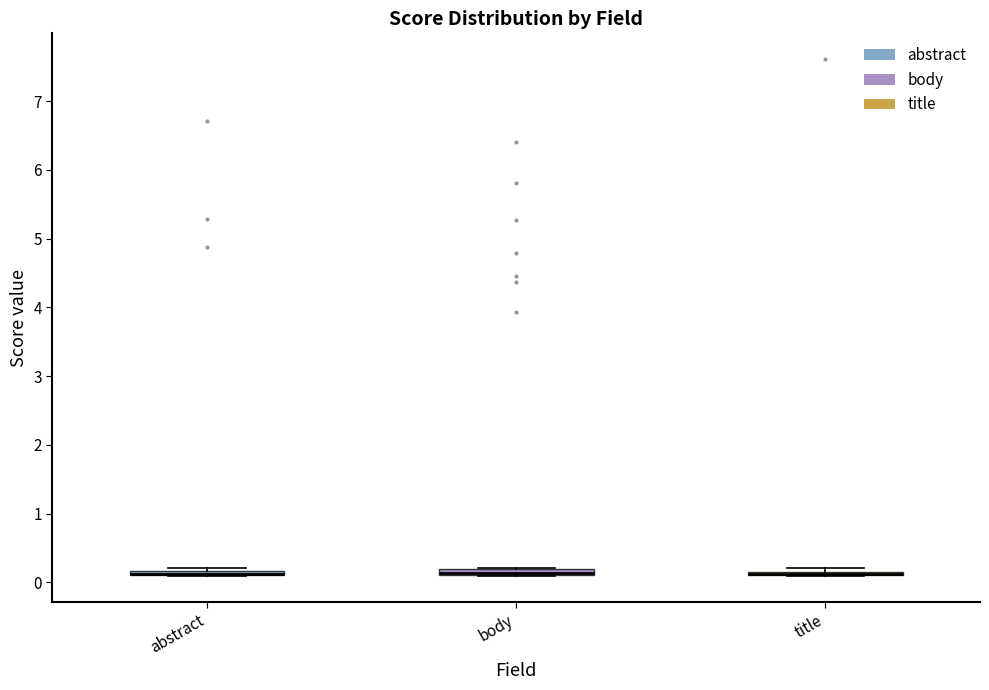

Where is the lower edge of the box for abstract on the y-axis? The values are not printed on the chart, so give them approximately, as read against the axis.

0.1